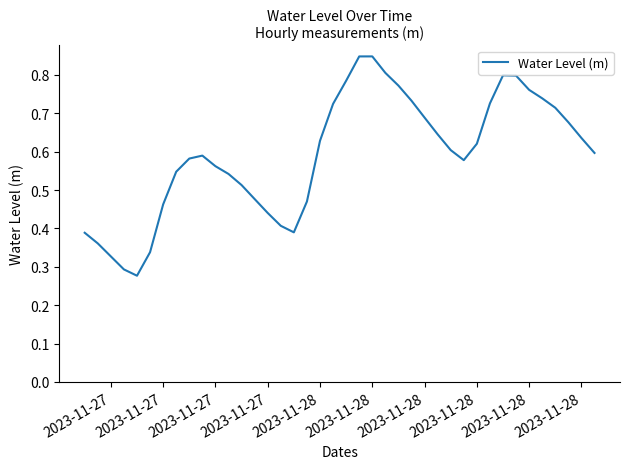

How many lines are shown in the chart?

1